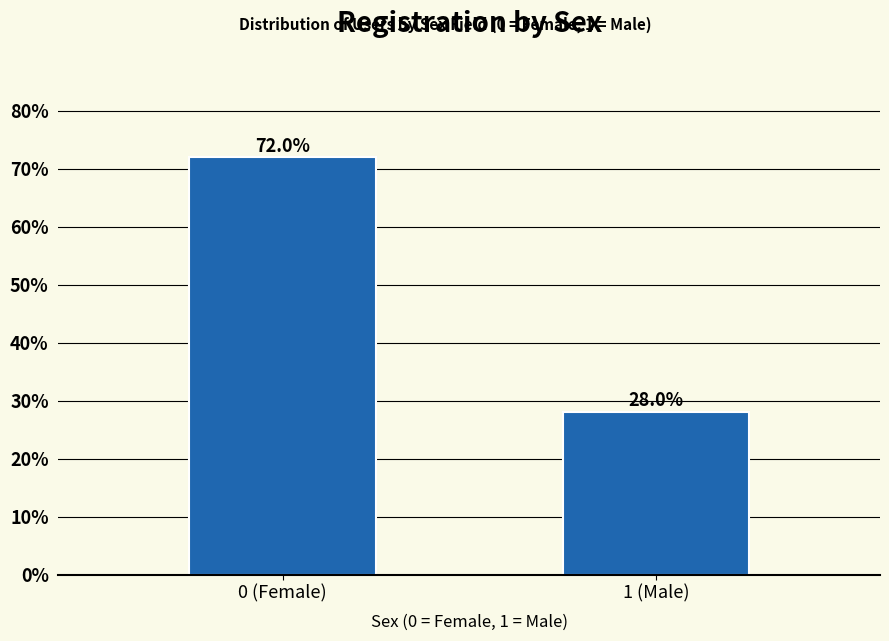

Reading left to right, what are all the values shown in this chart?

0 (Female)=72.0	1 (Male)=28.0